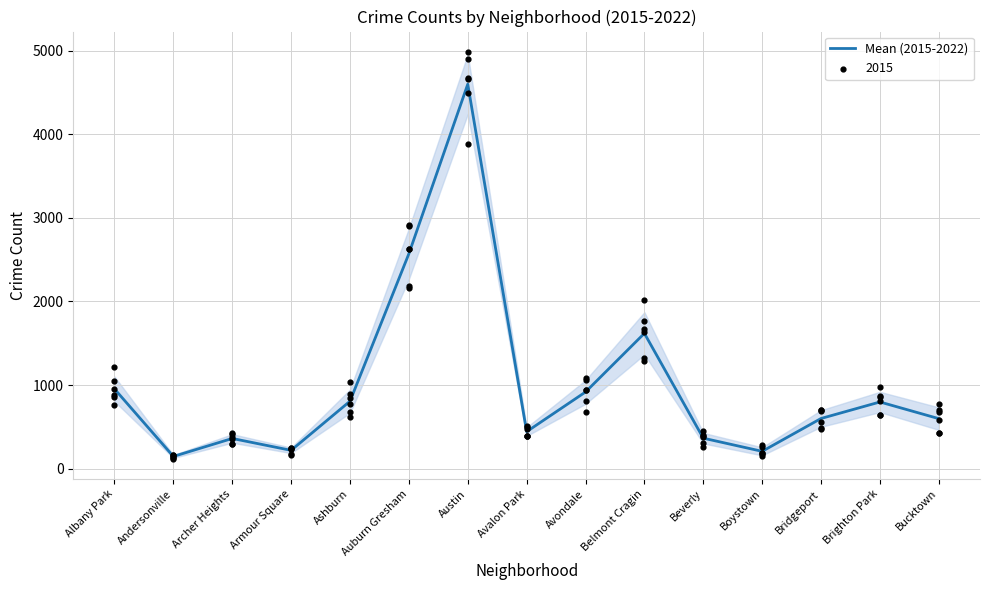

What is the change in value from Albany Park to Belmont Cragin?

+665.3